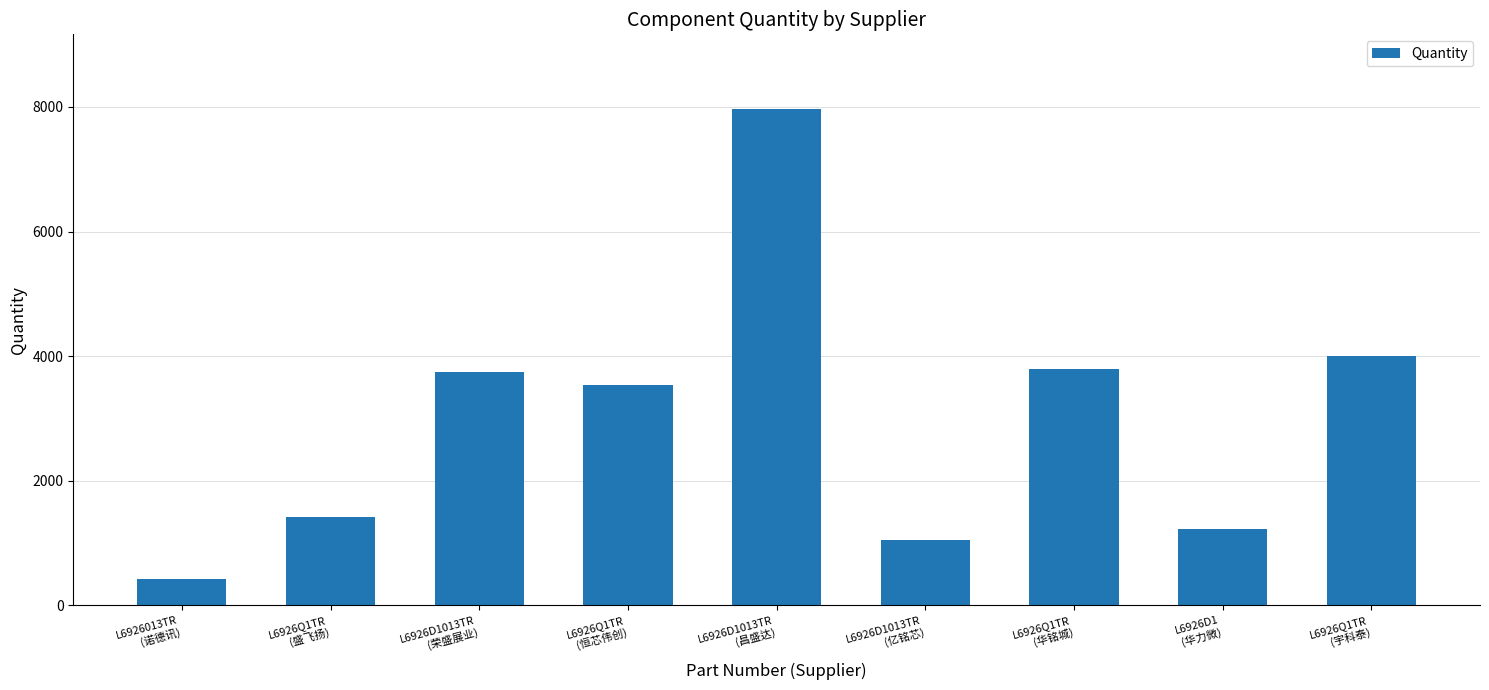

What is the sum of all values?

27139